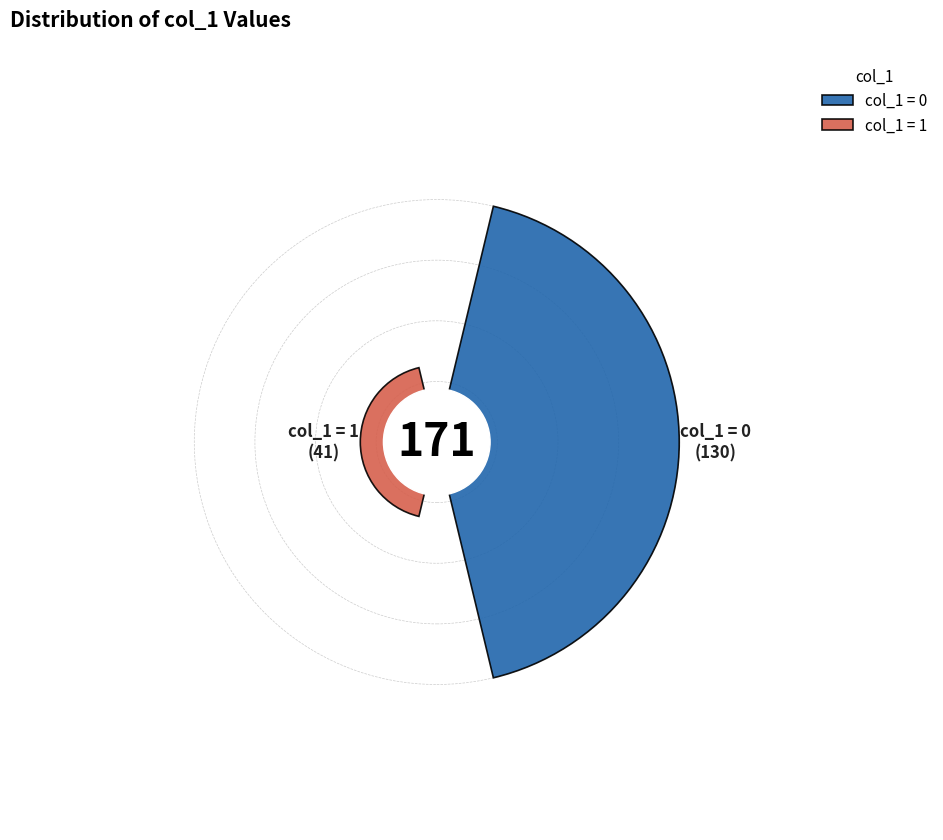

To the nearest percent, what is the combined percentage of 0 and 1?

100%